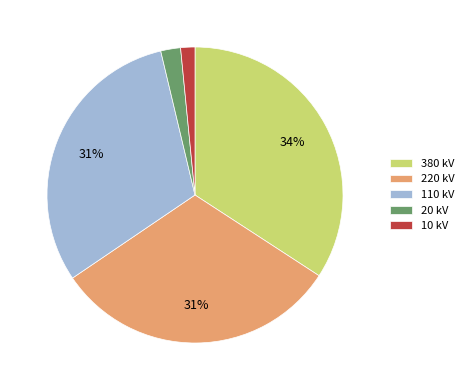

To the nearest percent, what is the combined percentage of 220 kV and 110 kV?

62%